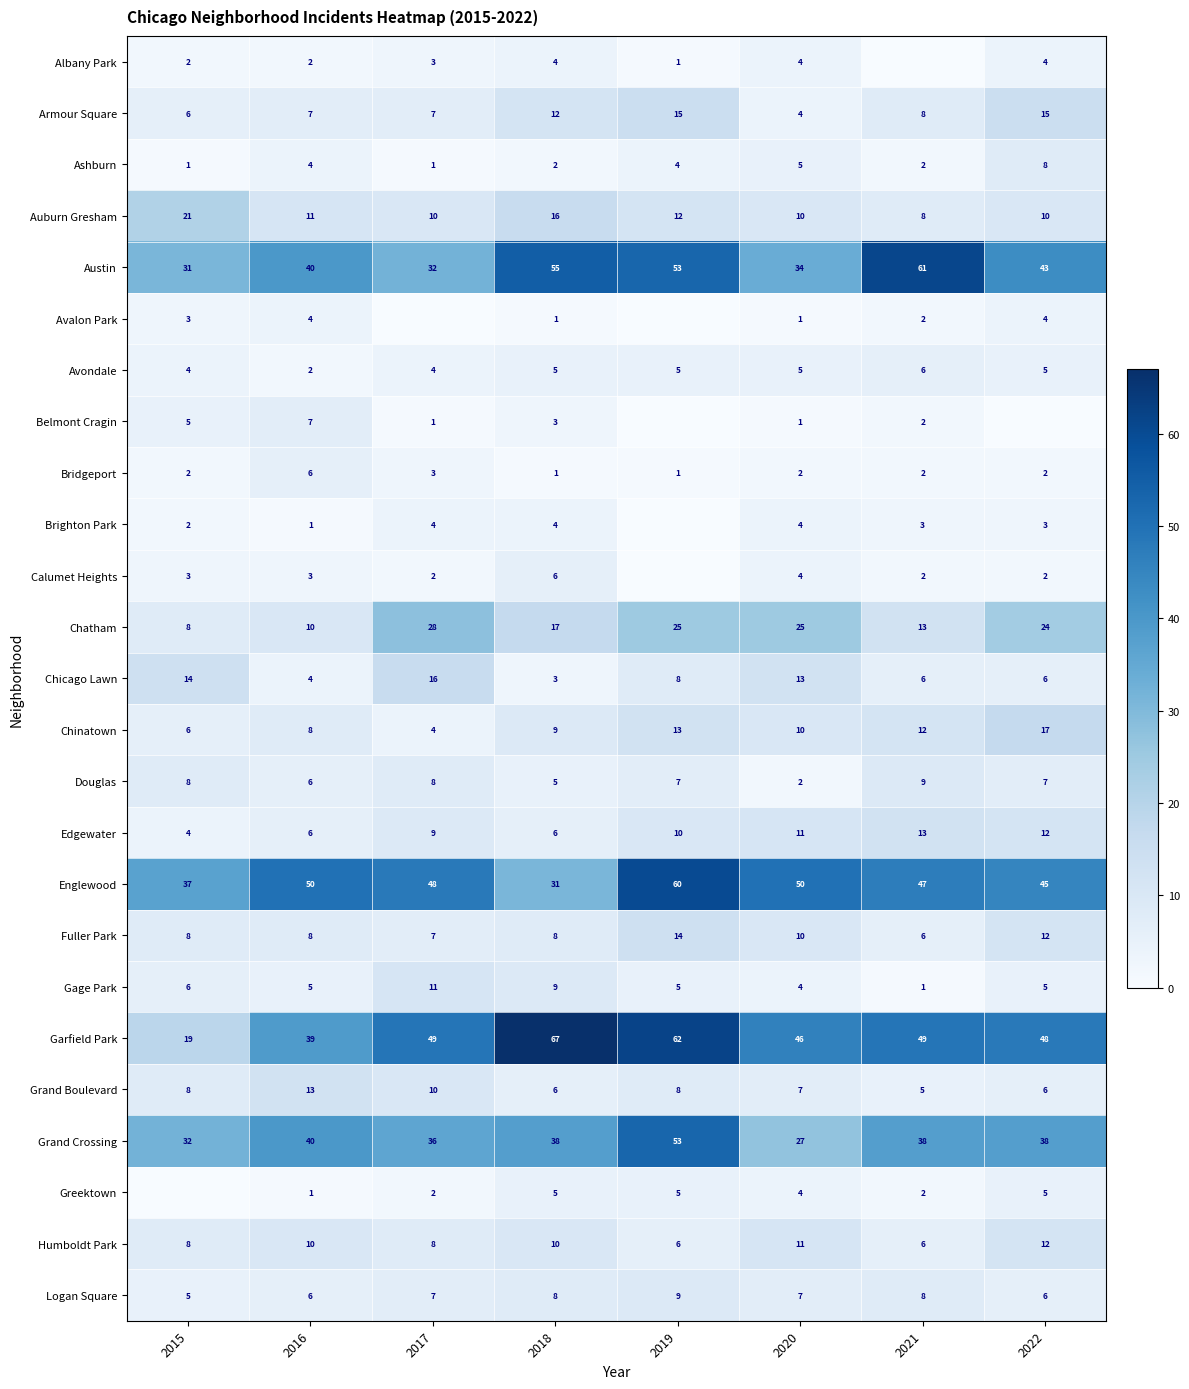

The Chatham series shows 10 at 2016. True or false?

True